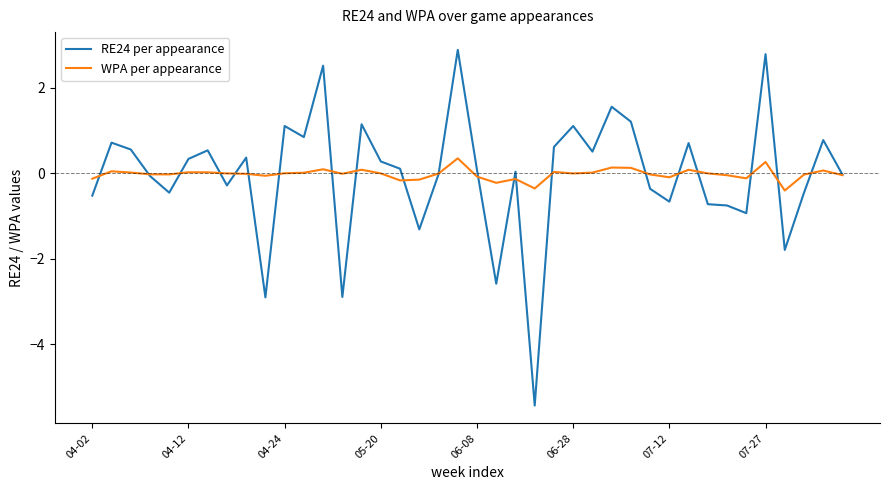

Rank the series by their maximum value, from highest to lowest.

RE24 per appearance, WPA per appearance